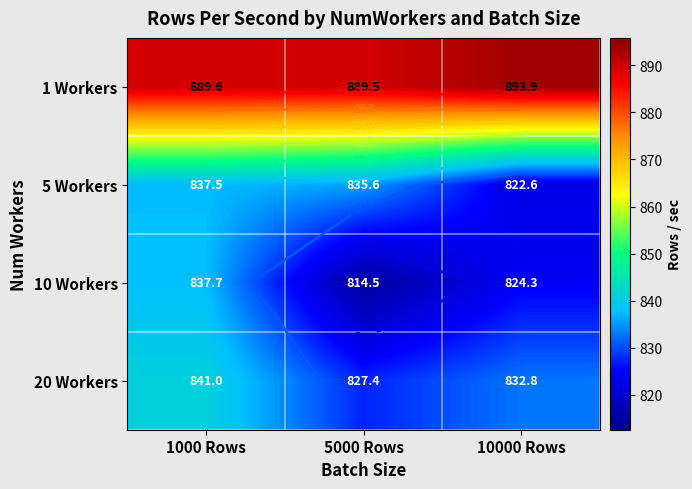

Is it true that 1 Workers equals 893.9 at 10000 Rows?

True